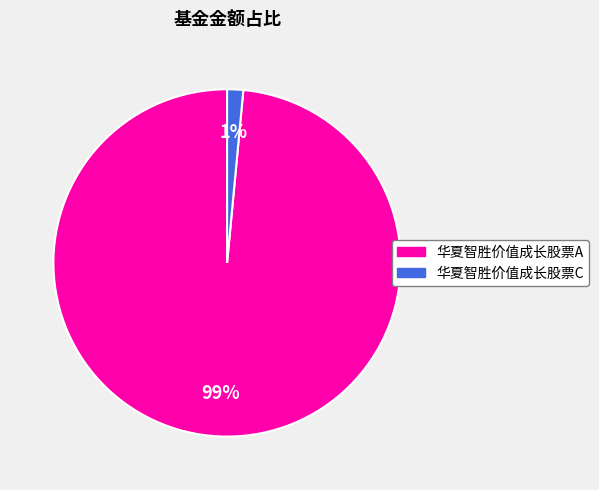

Does 华夏智胜价值成长股票A represent more than half of the total?

Yes